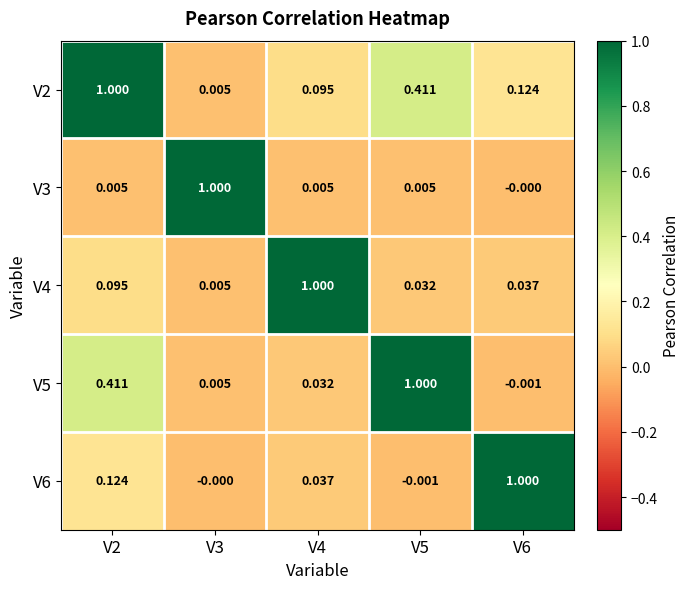

Is the value of V3 at V4 greater than the value of V5 at V6?

Yes